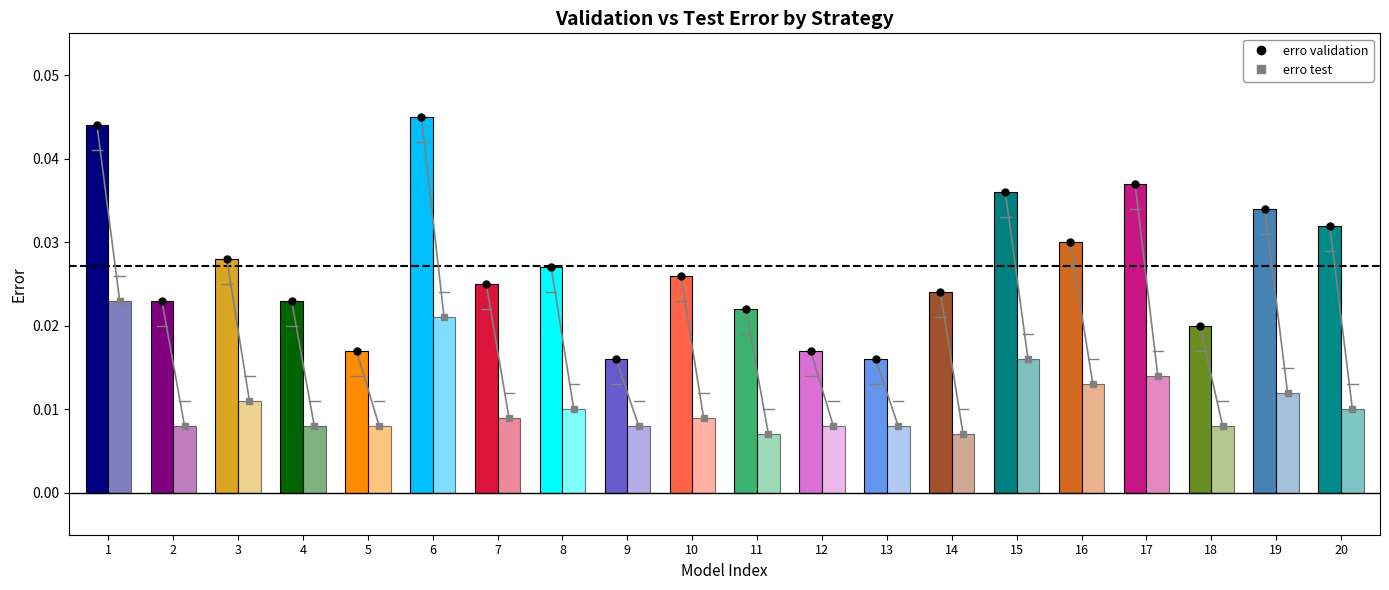

What is the sum of all erro test values?

0.2